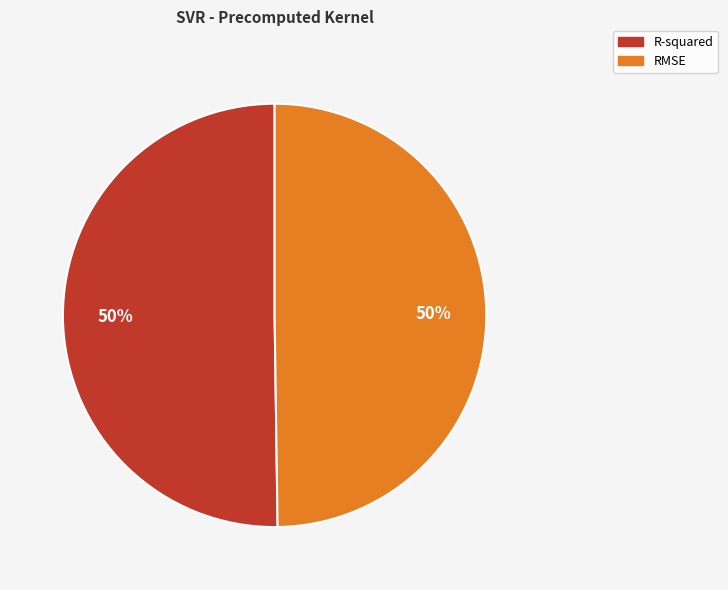

To the nearest percent, what percentage of the pie is R-squared?

50%